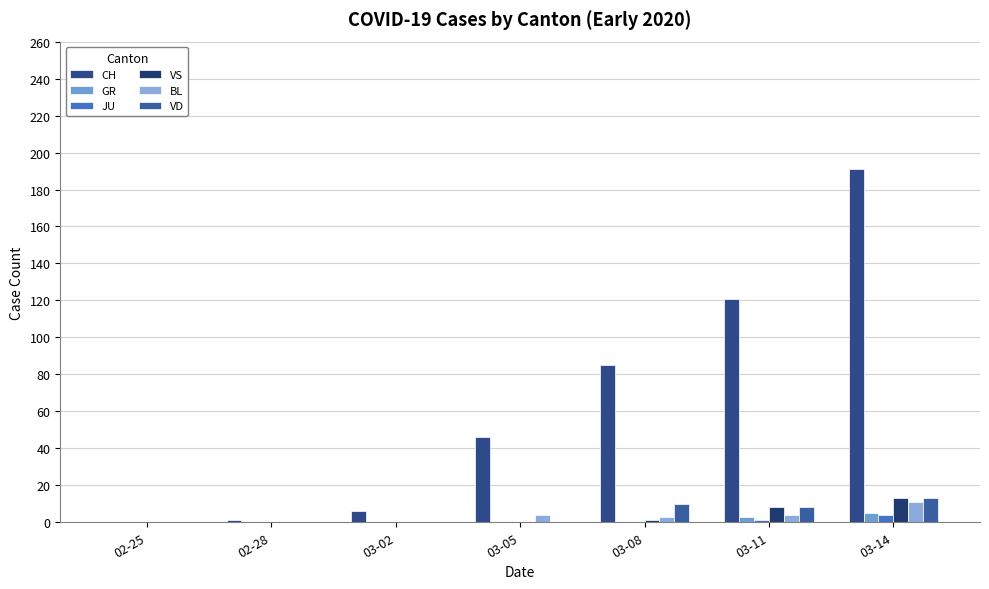

True or false: CH has a value of 121 at 03-11.

True